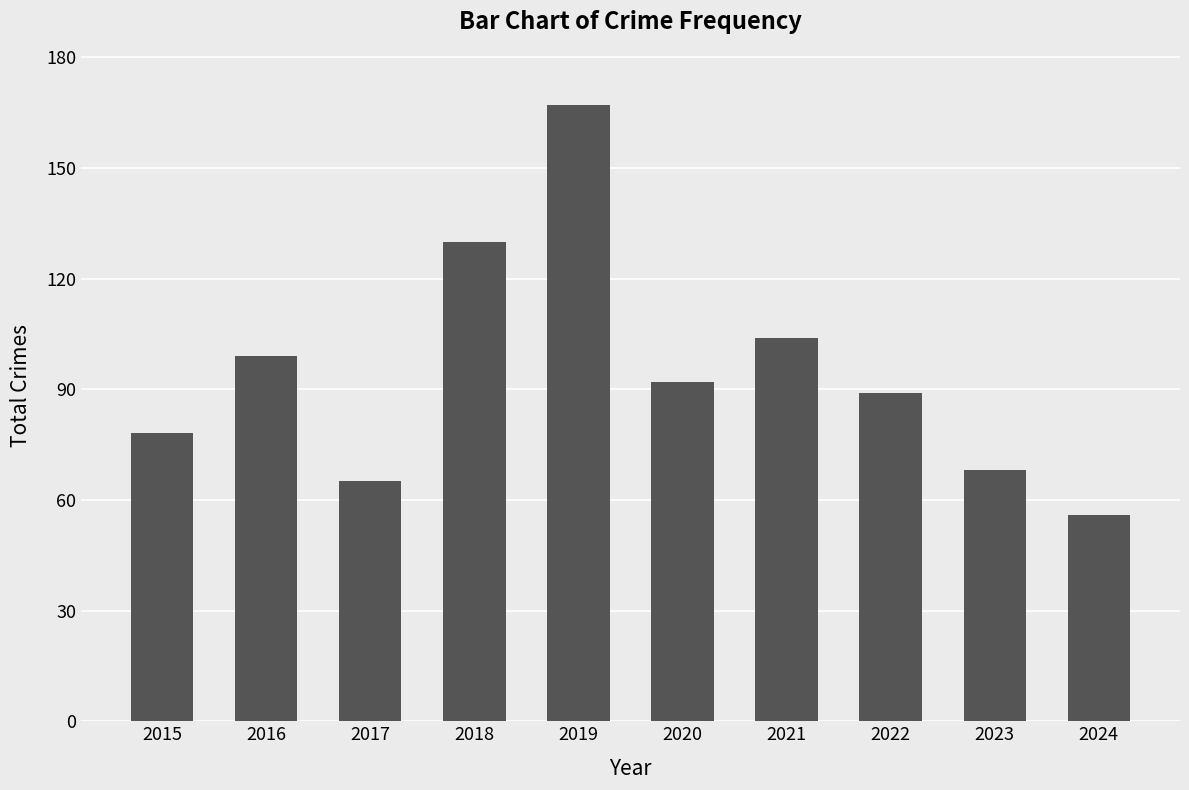

How many data points does each series have?

10